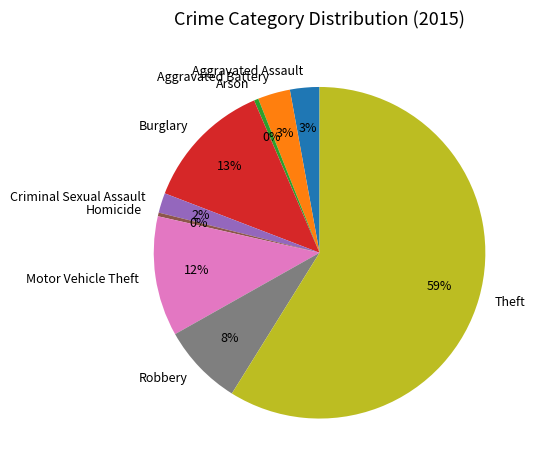

Combined, do Arson and Aggravated Battery account for over 50%?

No